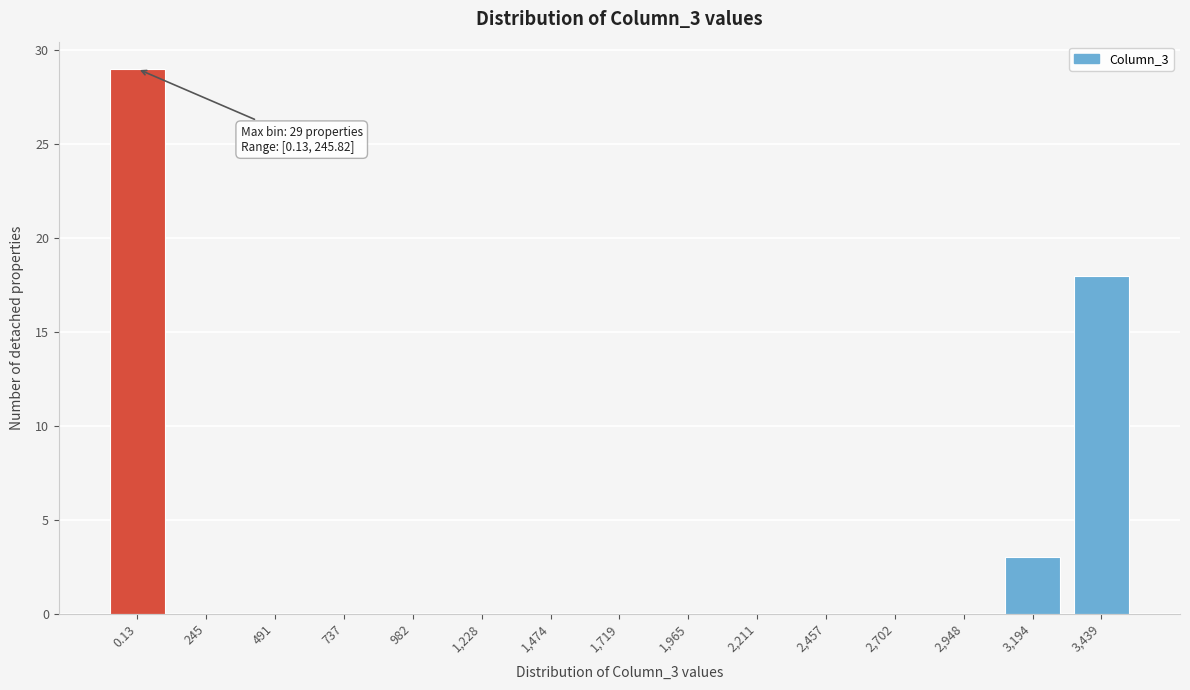

Reading left to right, list all the values displayed in this chart.

0.13=29	245=0	491=0	737=0	982=0	1,228=0	1,474=0	1,719=0	1,965=0	2,211=0	2,457=0	2,702=0	2,948=0	3,194=3	3,439=18